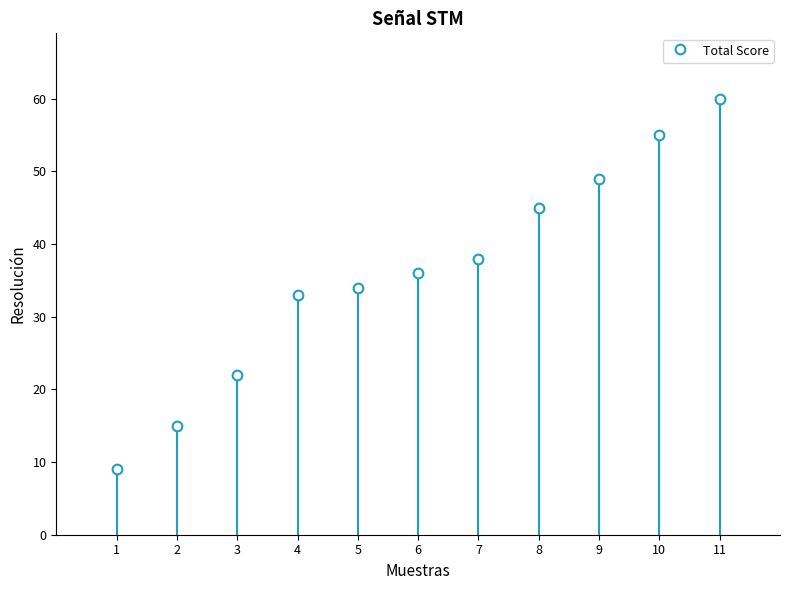

Reading left to right, transcribe all the data shown in this chart.

9	15	22	33	34	36	38	45	49	55	60